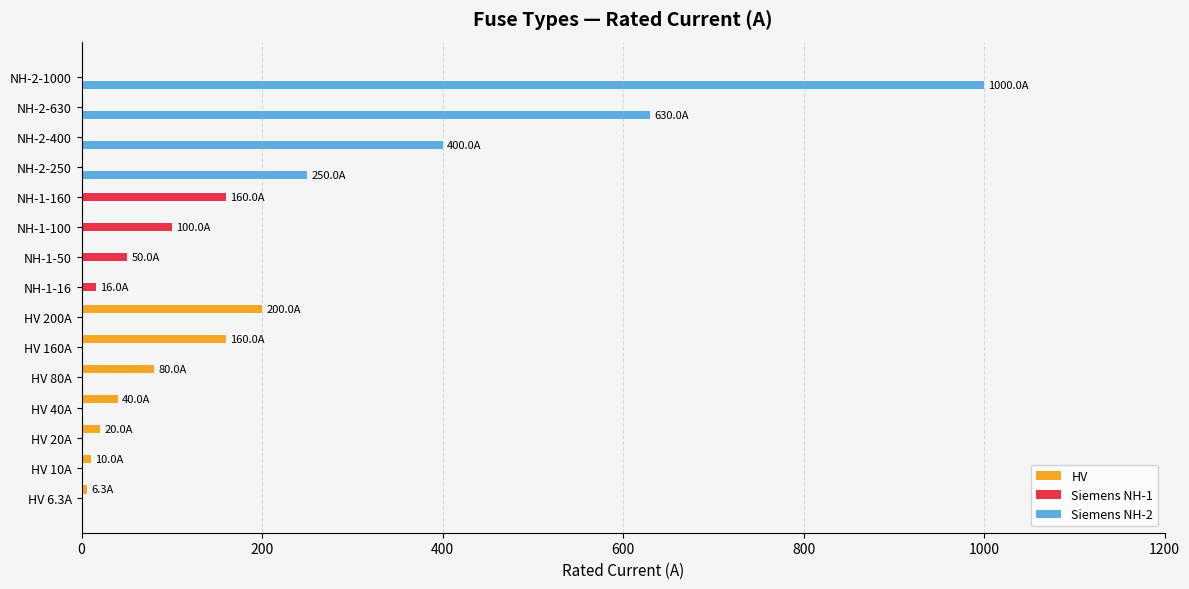

How many series are shown in this chart?

3